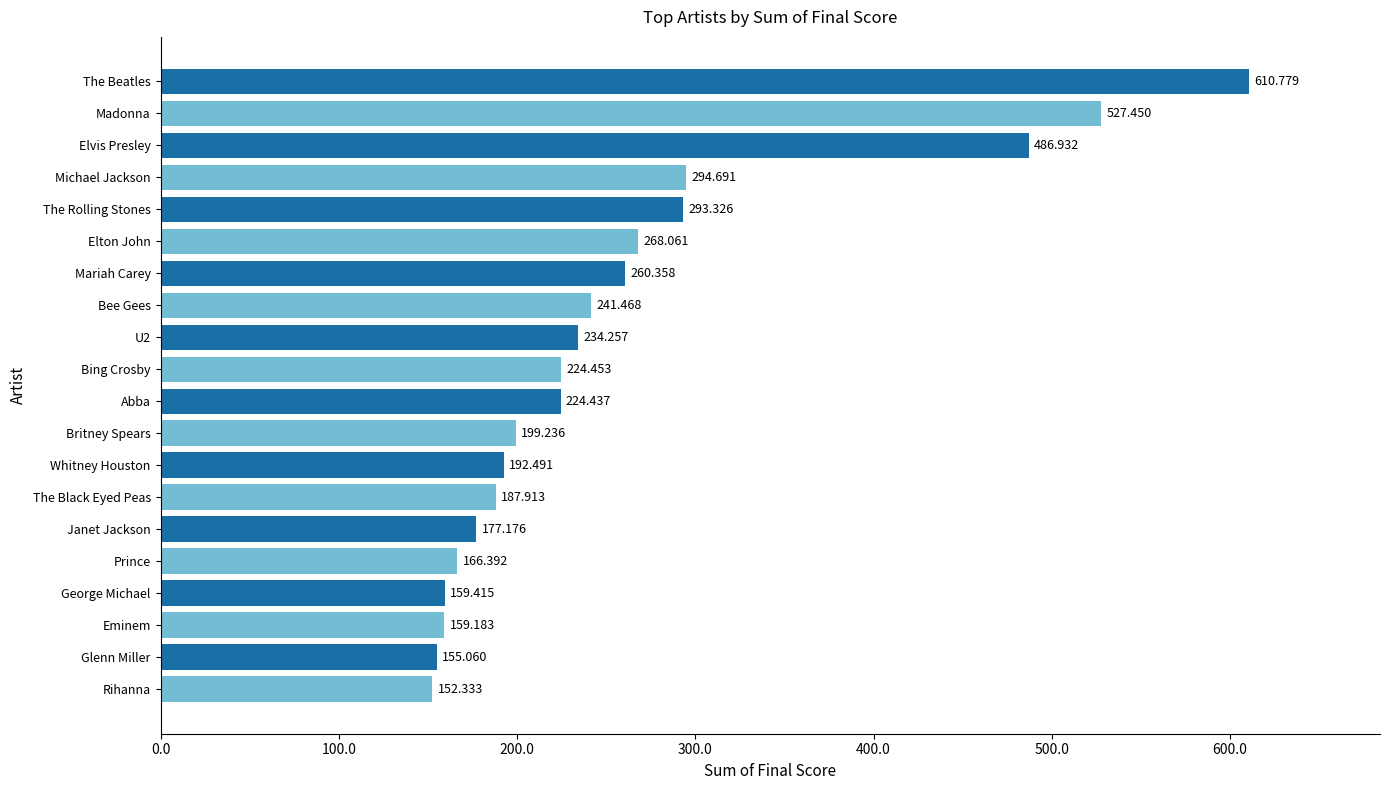

What is the average value?

260.8